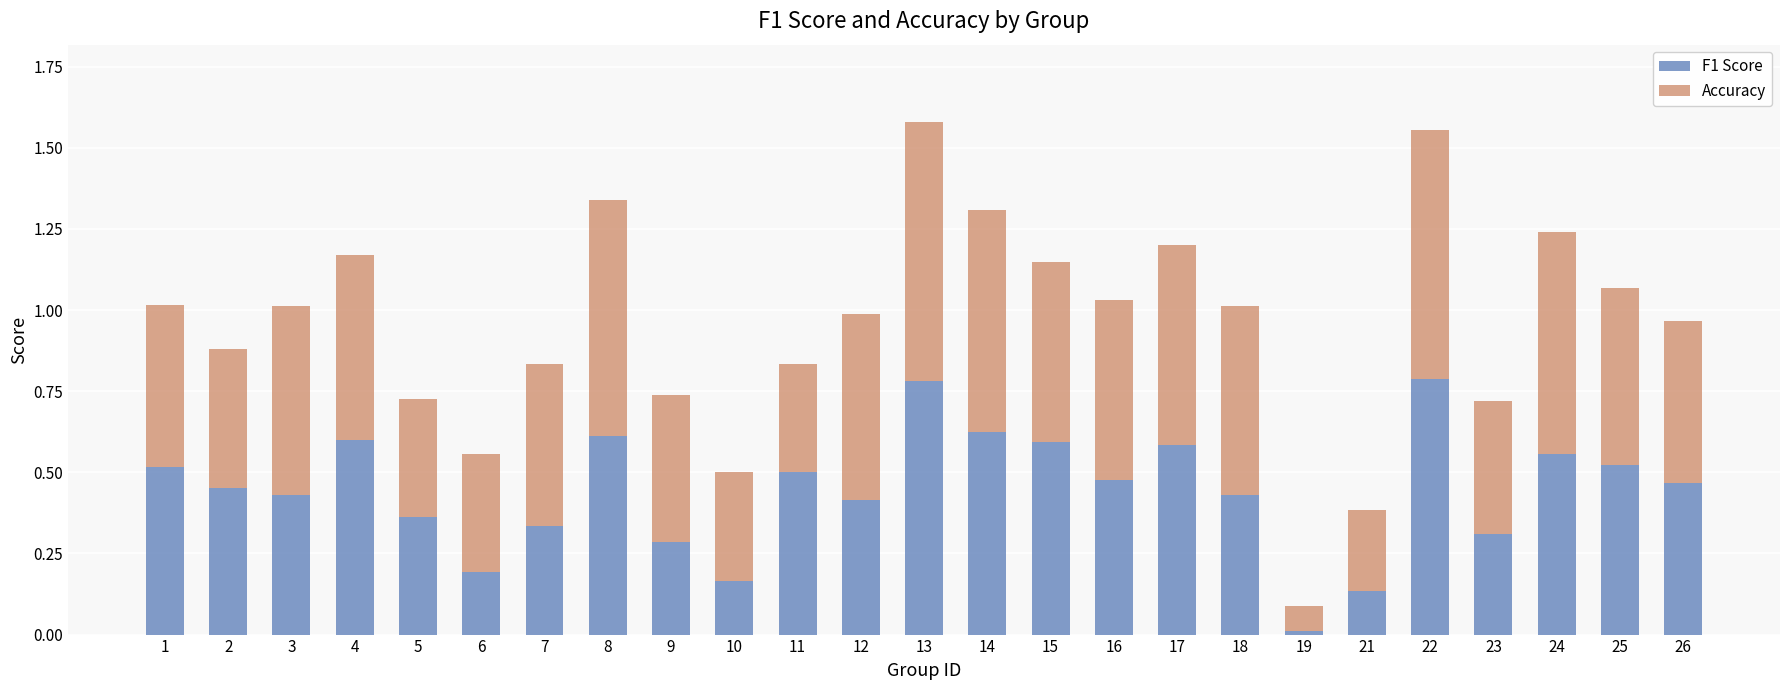

The value of F1 Score at 11 is 0.5. True or false?

True